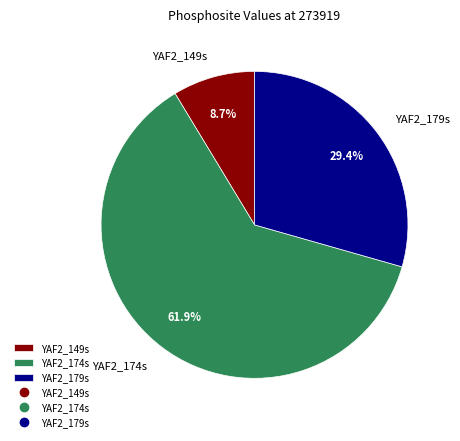

Rank the categories by value from lowest to highest.

YAF2_149s, YAF2_179s, YAF2_174s